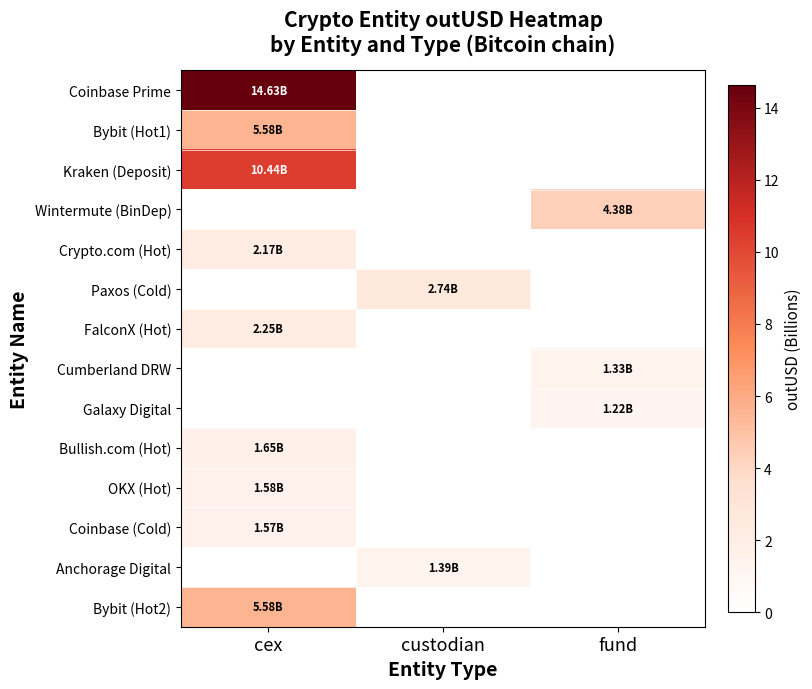

Which series changed the most between custodian and fund?

Wintermute (BinDep)